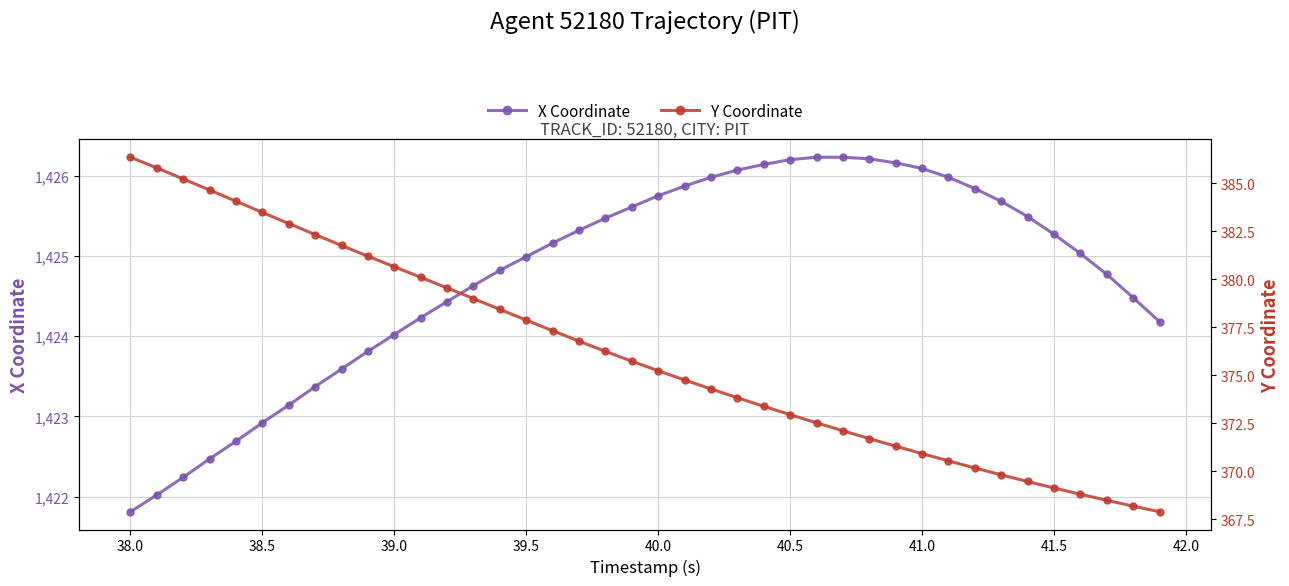

What is the maximum value for X Coordinate?

1426.2